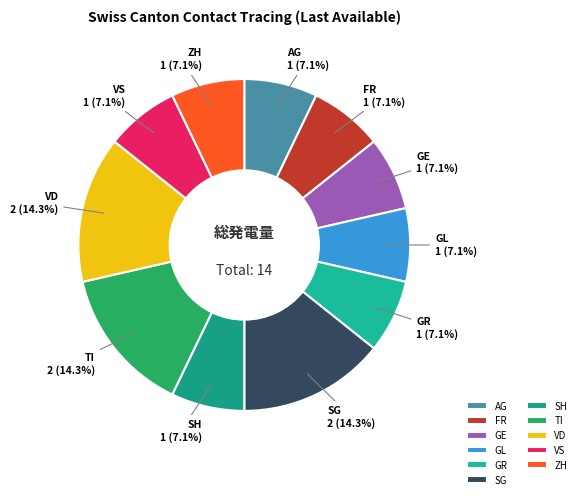

Approximately how many times larger is the value at SG compared to FR?

2.0